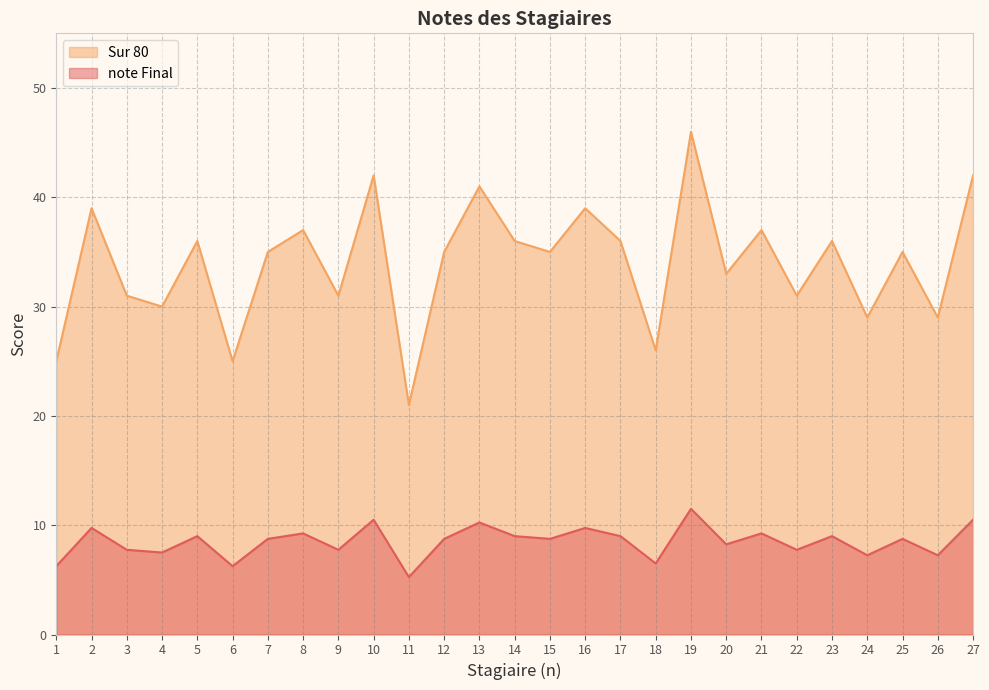

Which has a higher value, 21 or 17?

21